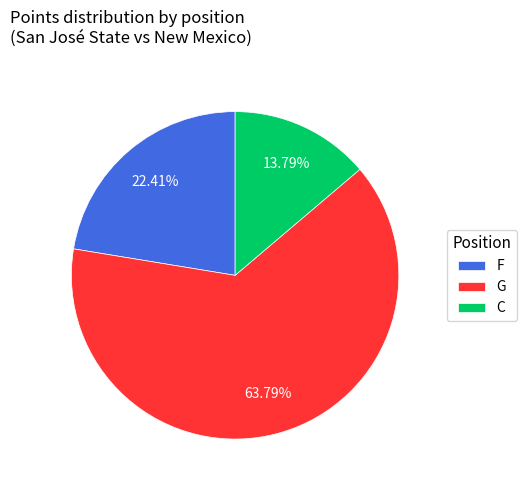

Does any single category account for the majority?

Yes